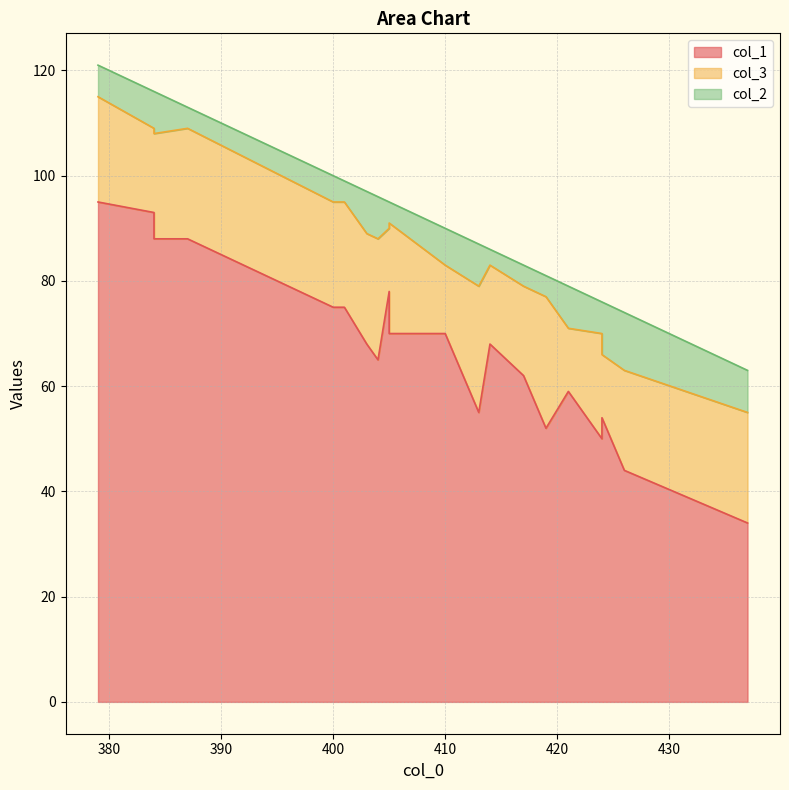

What is the spread (max minus min) of values at 419?

48